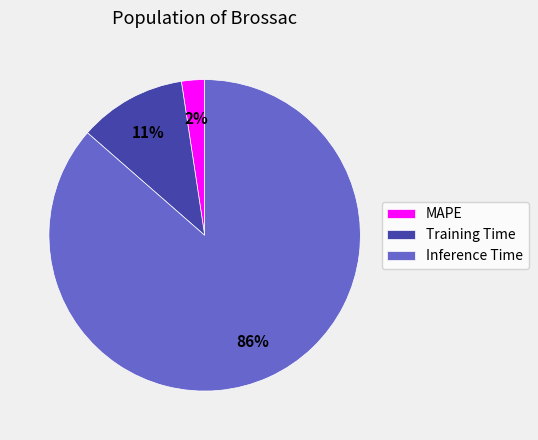

Which has a higher value, Inference Time or Training Time?

Inference Time